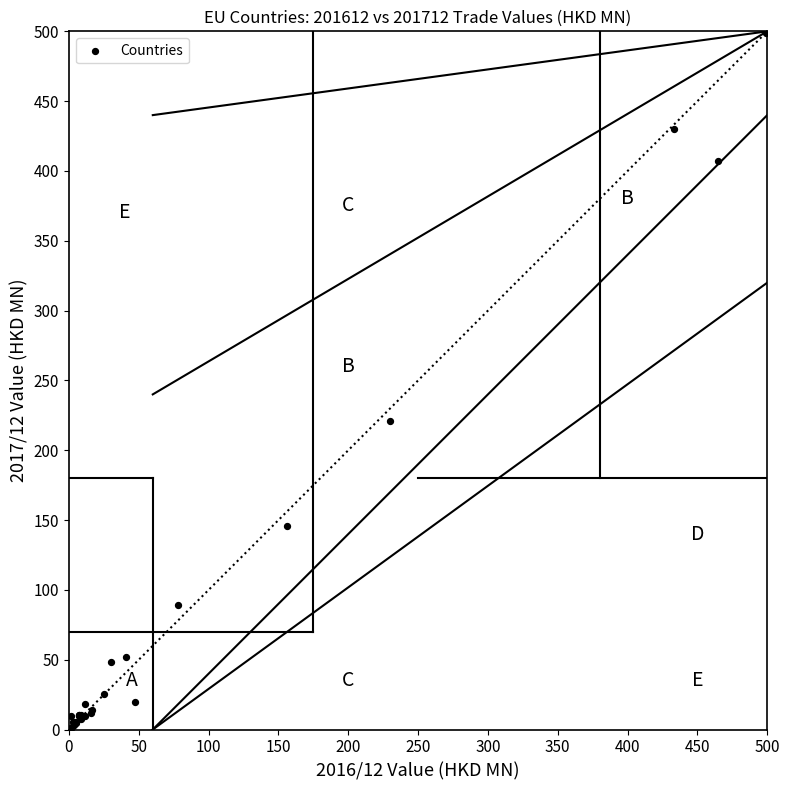

What Y value in the scatter plot is closest to 249?

220.7